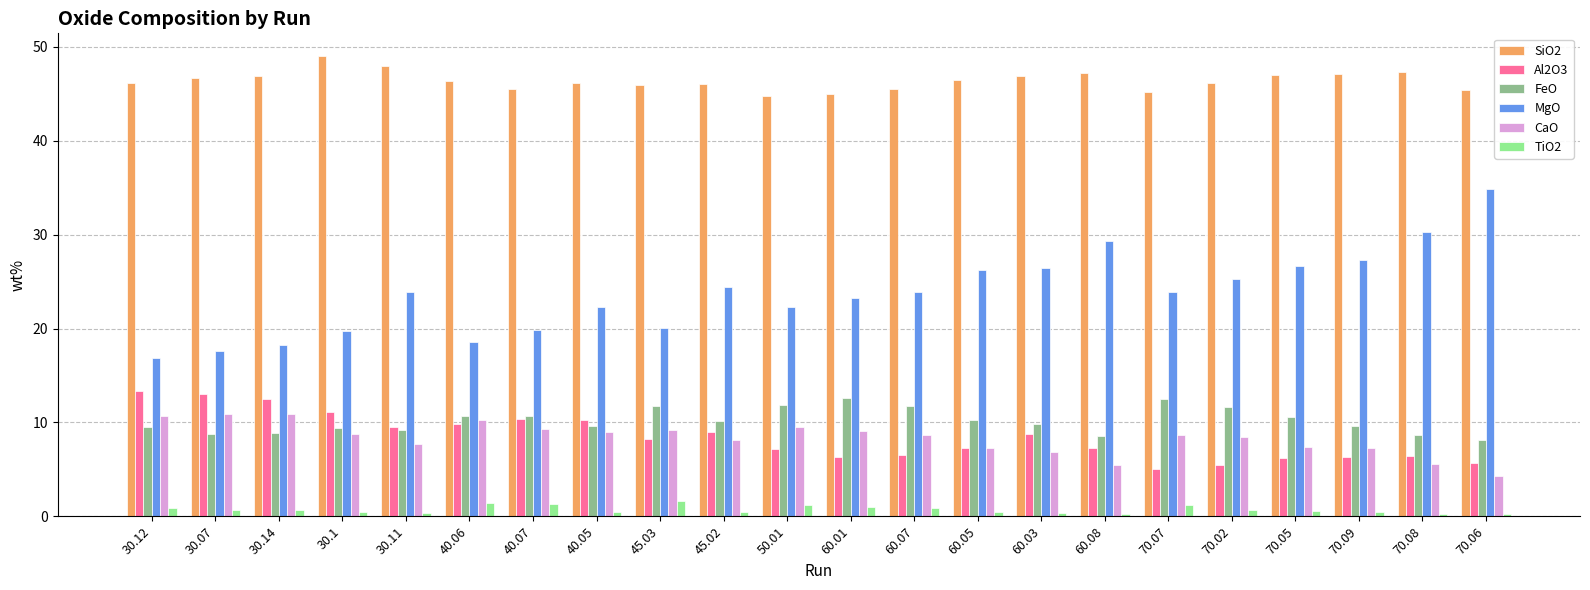

What is the label of the 19th bar from the right?

30.1